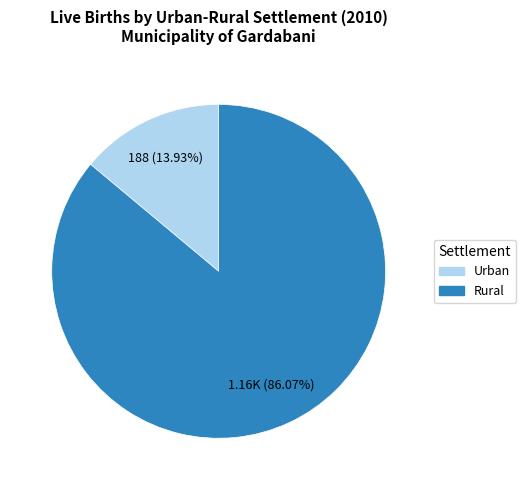

What is the largest slice in the pie chart?

Rural